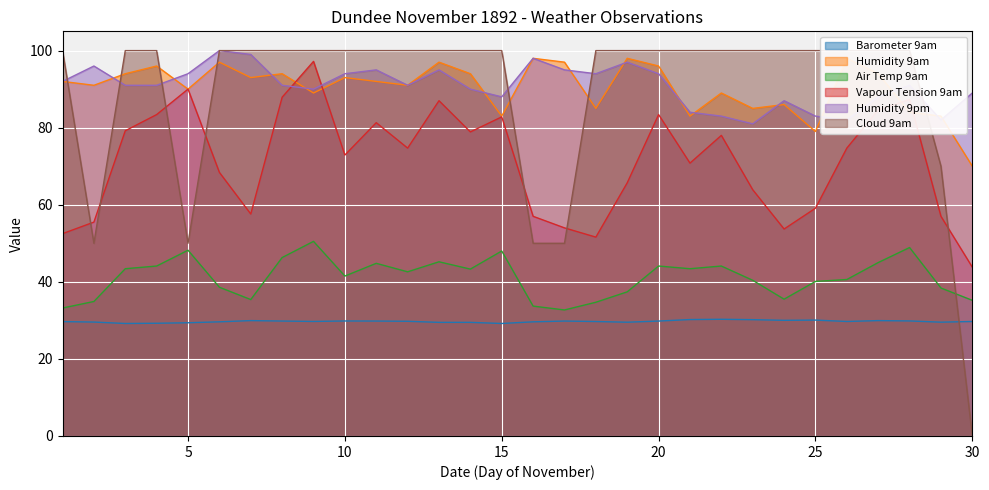

What is the sum of the Humidity 9am values at 12 and 1?

183.0